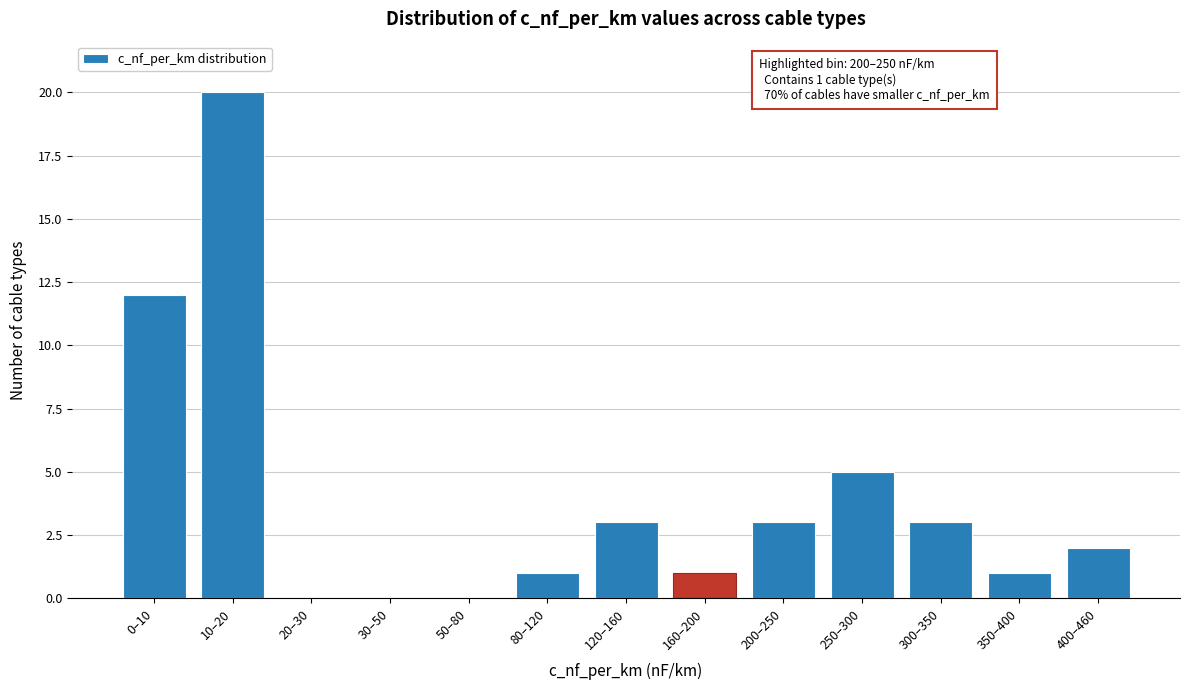

Reading left to right, transcribe all the data shown in this chart.

0–10=12	10–20=20	20–30=0	30–50=0	50–80=0	80–120=1	120–160=3	160–200=1	200–250=3	250–300=5	300–350=3	350–400=1	400–460=2